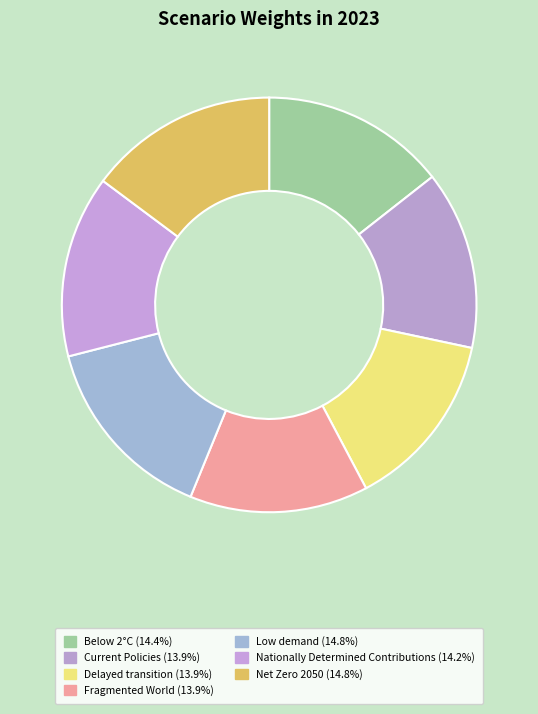

True or false: Nationally Determined Contributions accounts for 14% of the total.

True